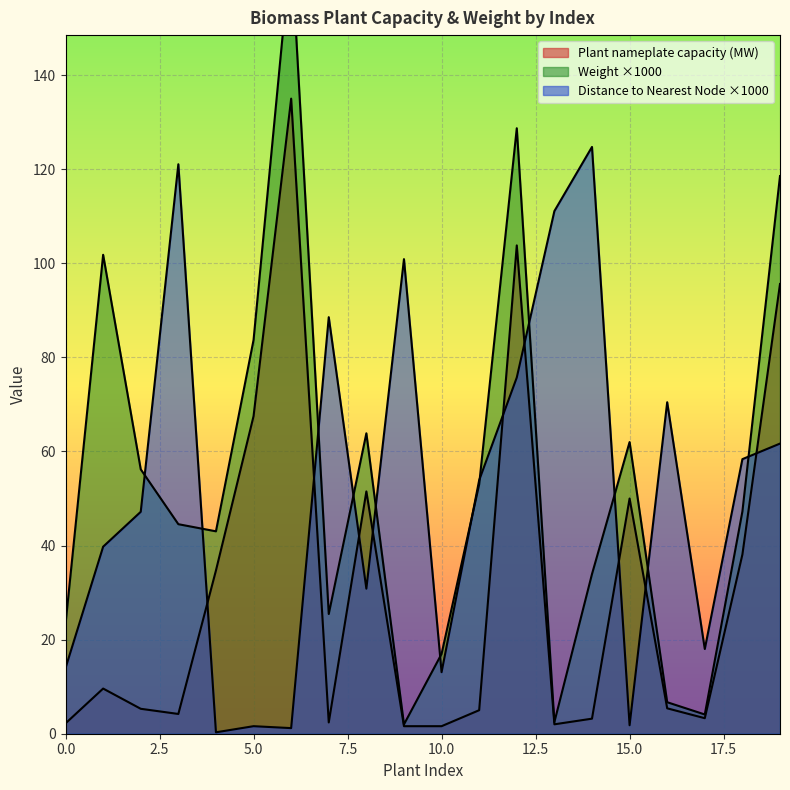

What is the average value of the Plant nameplate capacity (MW) series?

31.1